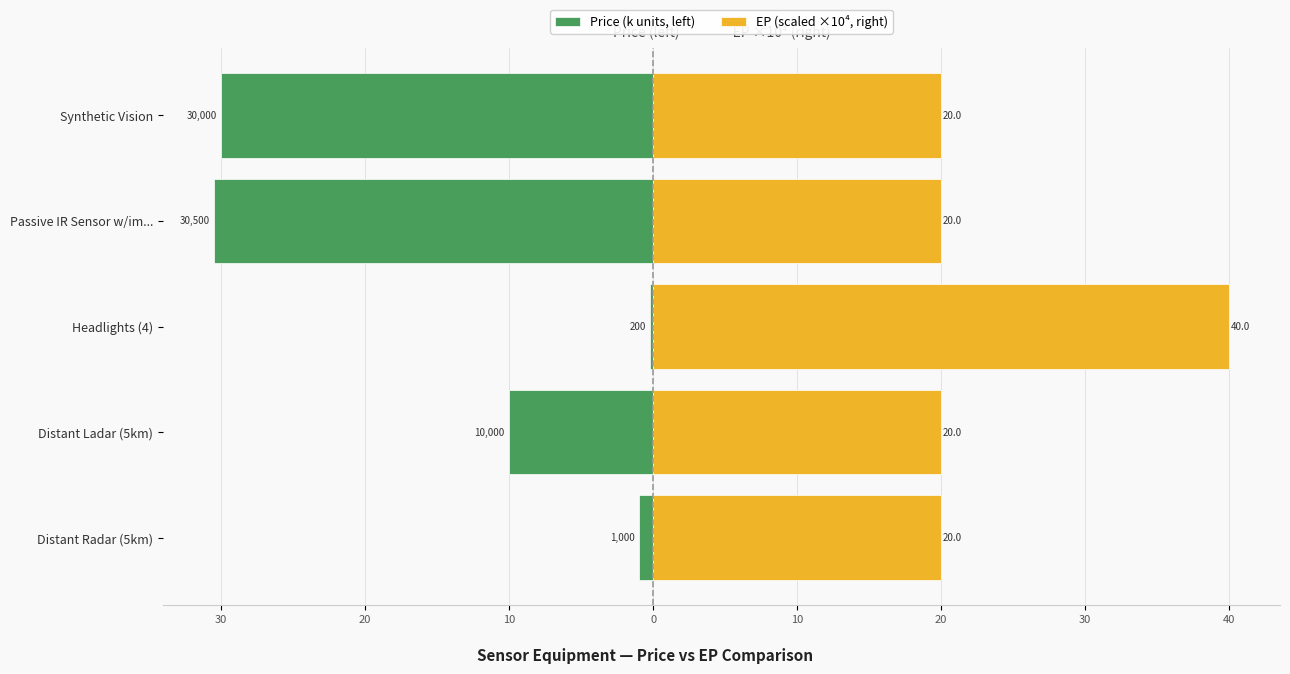

Are the bars horizontal?

Yes